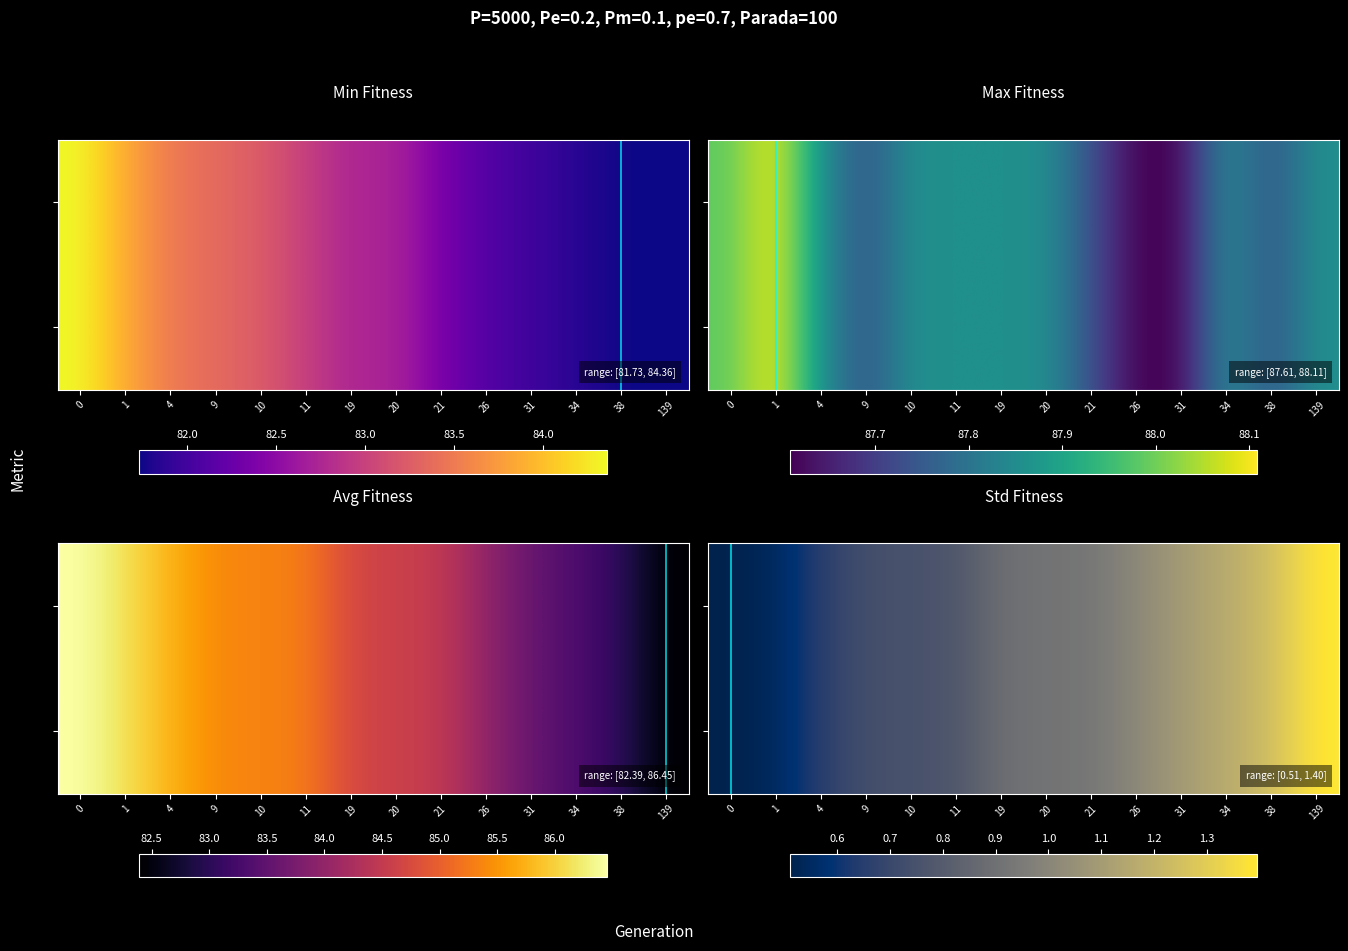

Reading right to left, what are all the values shown in this chart?

min: 81.7	81.7	81.9	82.0	82.1	82.4	82.7	82.7	83.0	83.2	83.4	83.5	83.9	84.4
max: 87.9	87.7	87.9	87.6	87.6	87.7	87.9	87.9	87.9	87.9	87.7	87.9	88.1	88.0
avg: 82.4	83.0	83.3	83.6	84.0	84.5	84.6	84.7	85.3	85.3	85.4	85.8	86.1	86.5
std: 1.4	1.2	1.2	1.1	1.0	0.9	0.9	0.9	0.8	0.8	0.7	0.7	0.5	0.5